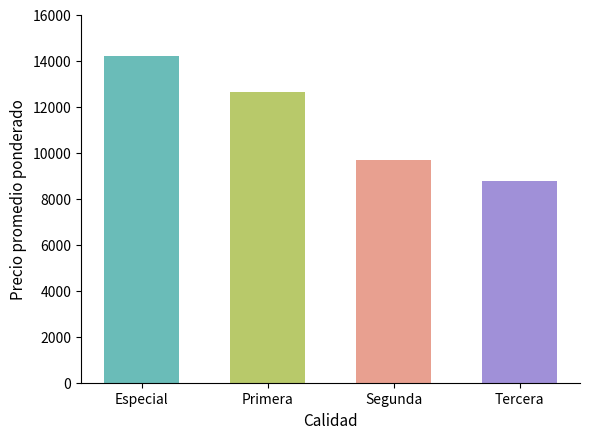

Which label corresponds to the smallest value in the chart?

Tercera